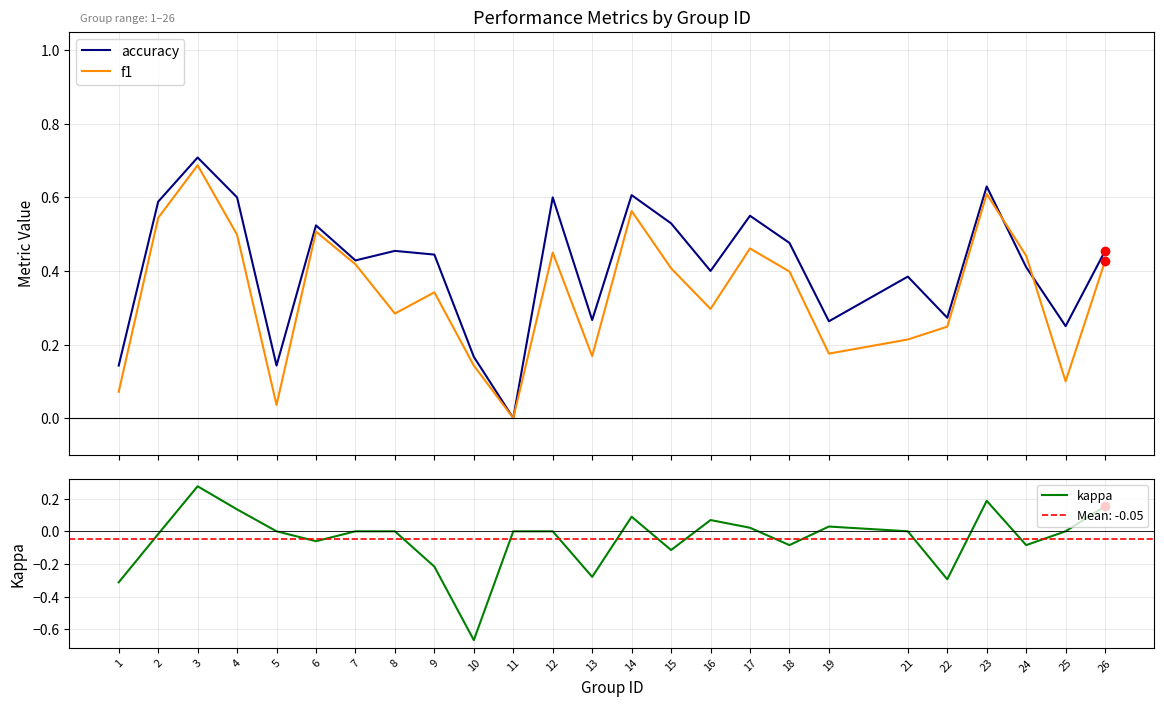

What is the total value across all series at 3?

1.7